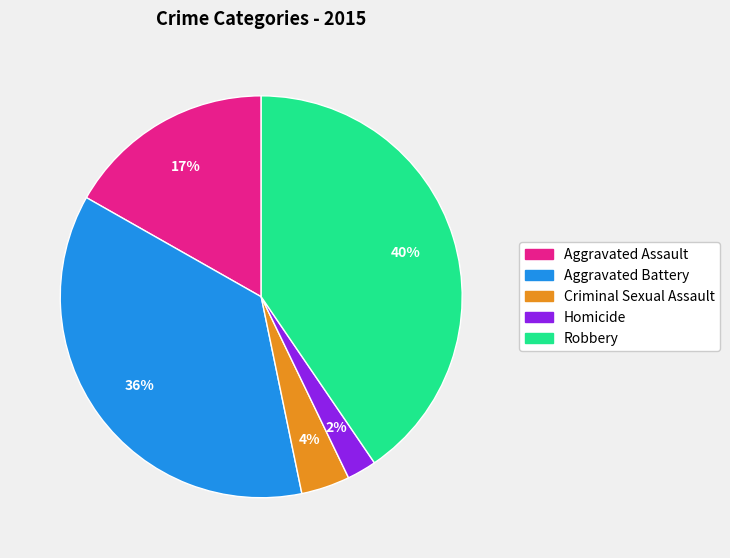

How many slices are in this pie chart?

5